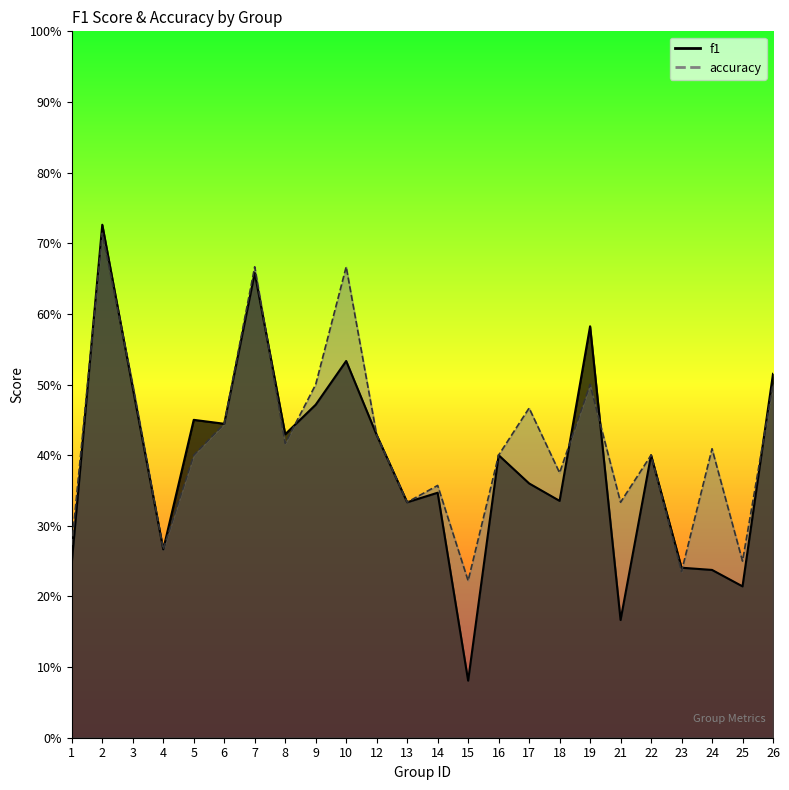

In f1, how many points are lower than both neighbors (excluding endpoints)?

8